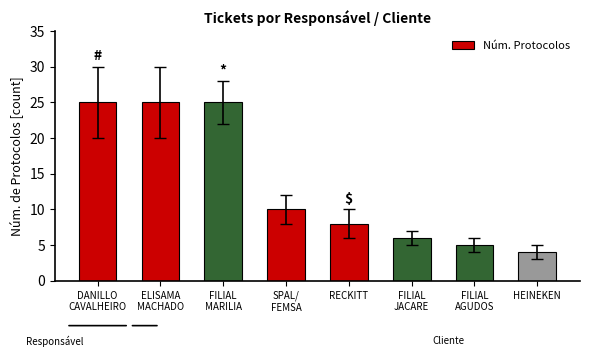

What is the change in value from FILIAL
JACARE to FILIAL
AGUDOS?

-1